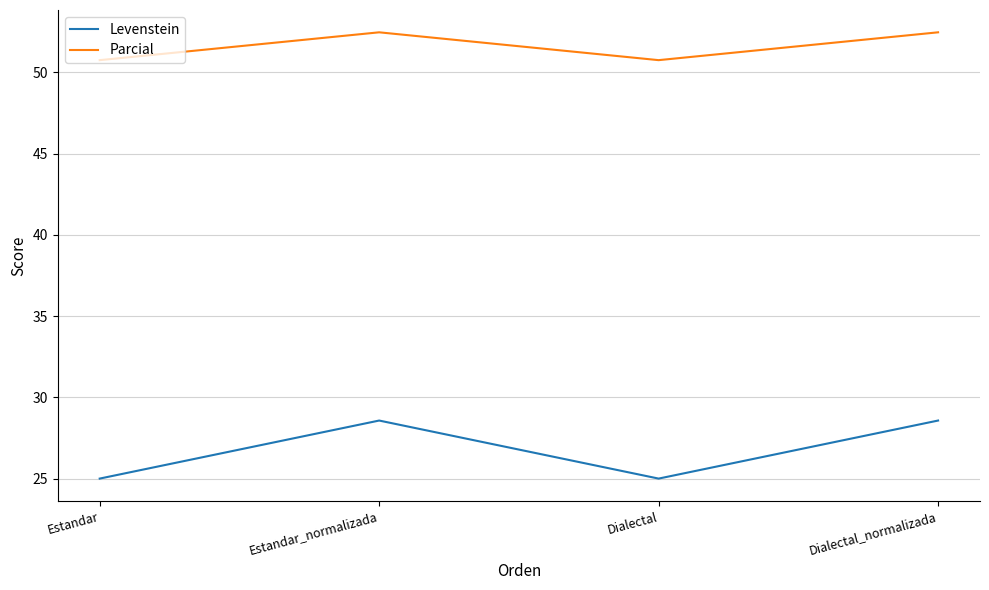

Is it true that Levenstein equals 17.5 at Estandar?

False